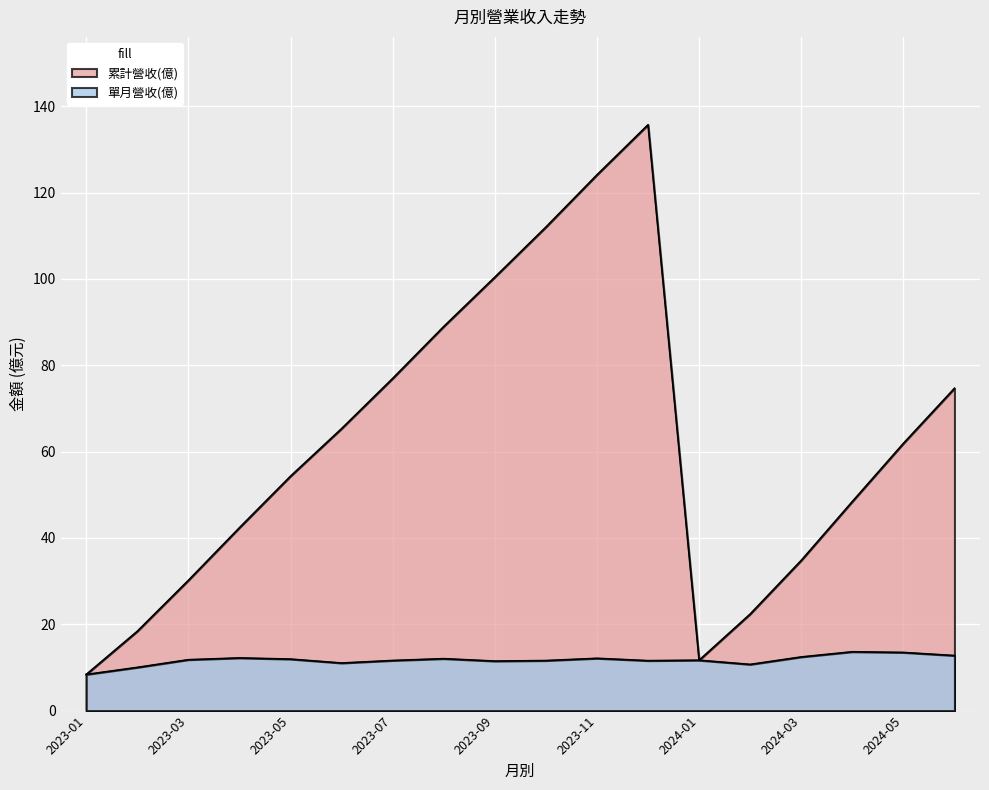

Which series has the widest spread of values?

累計營收(億)